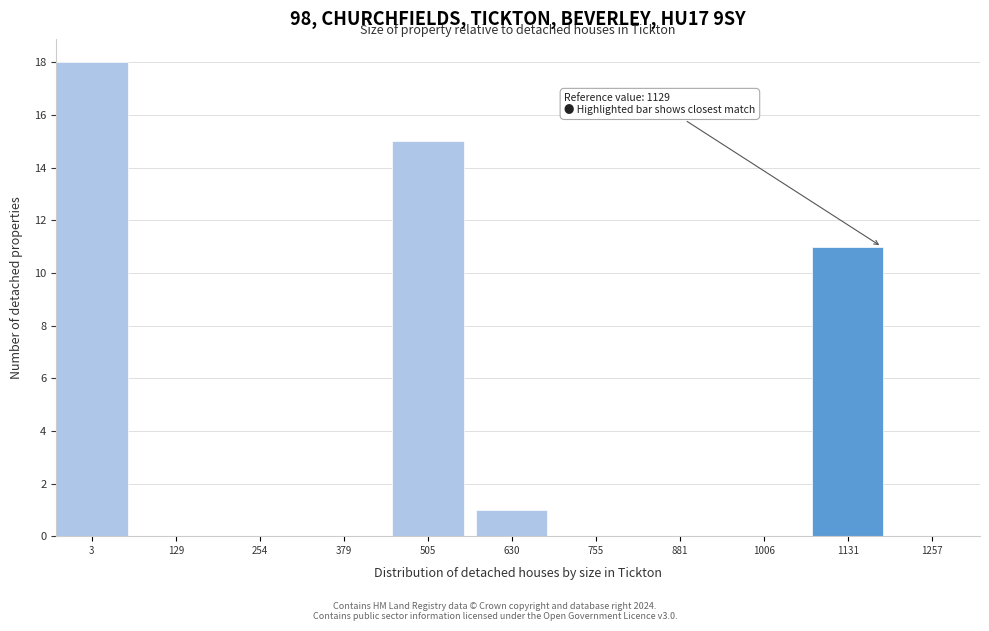

Which range on the x-axis has the tallest bar?

-40 to 80